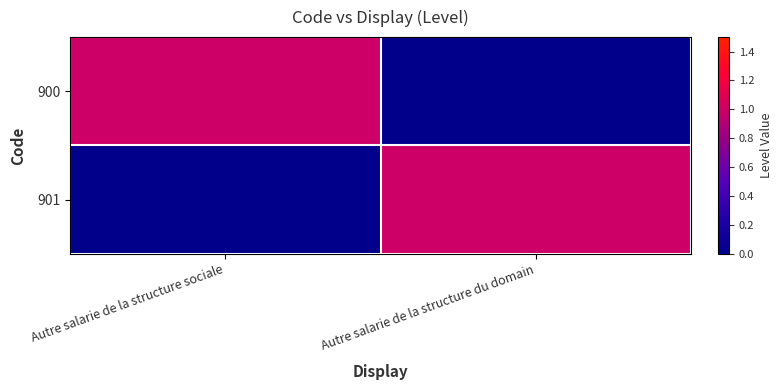

Rank the series by their maximum value, from lowest to highest.

900, 901